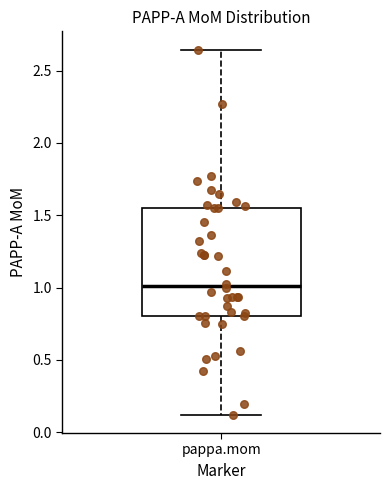

Transcribe this box plot: give where the median line is, the range the box spans, and where the two whiskers end, as read against the y-axis. The values are not printed on the chart, so give them approximately, as read against the axis.

median 1.00, box 0.80 to 1.55, whiskers 0.10 to 2.65